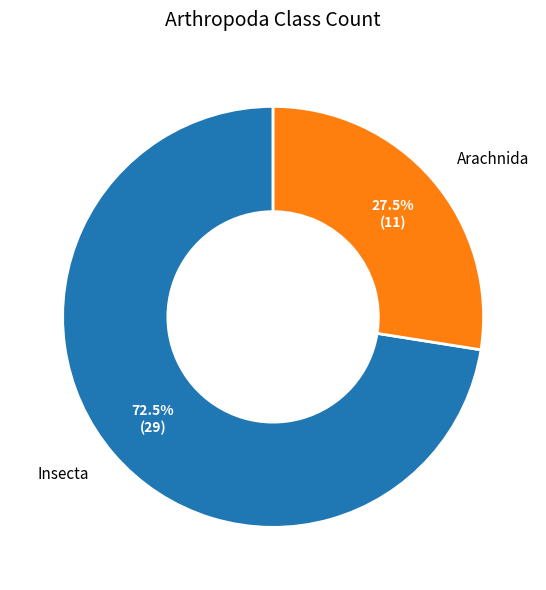

What percentage is NOT represented by Insecta?

27.5%